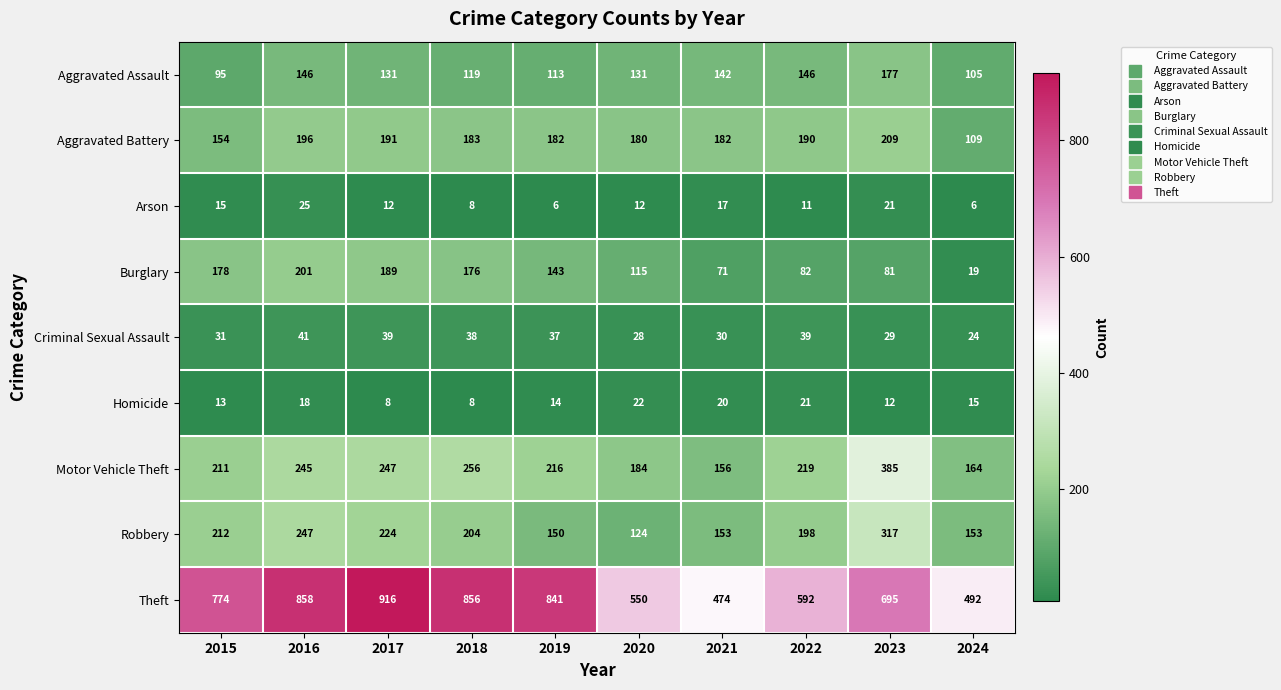

Which category has the highest value across all series?

2017